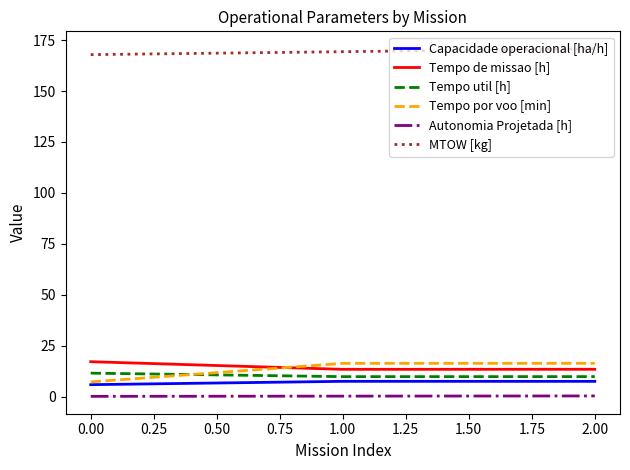

What is the lowest value of the Tempo por voo [min] series?

7.2